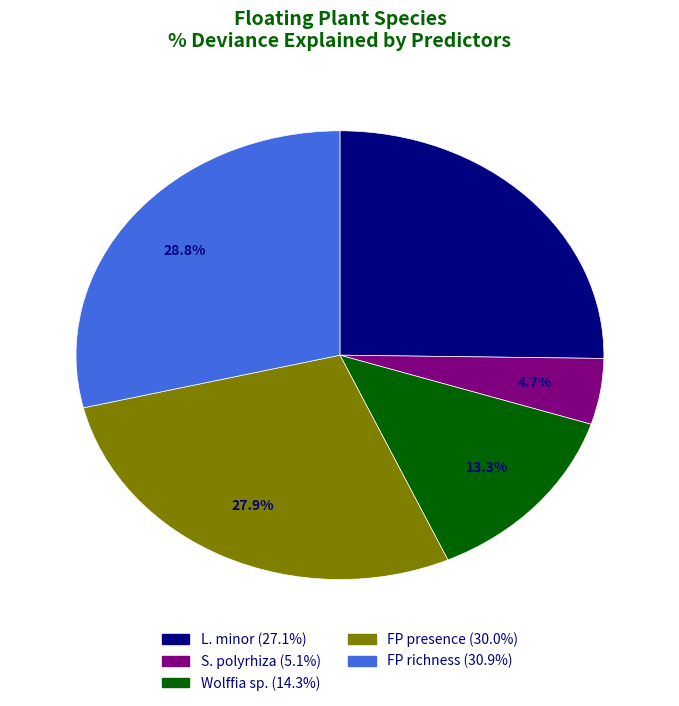

To the nearest percent, what percentage of the pie is L. minor?

25%